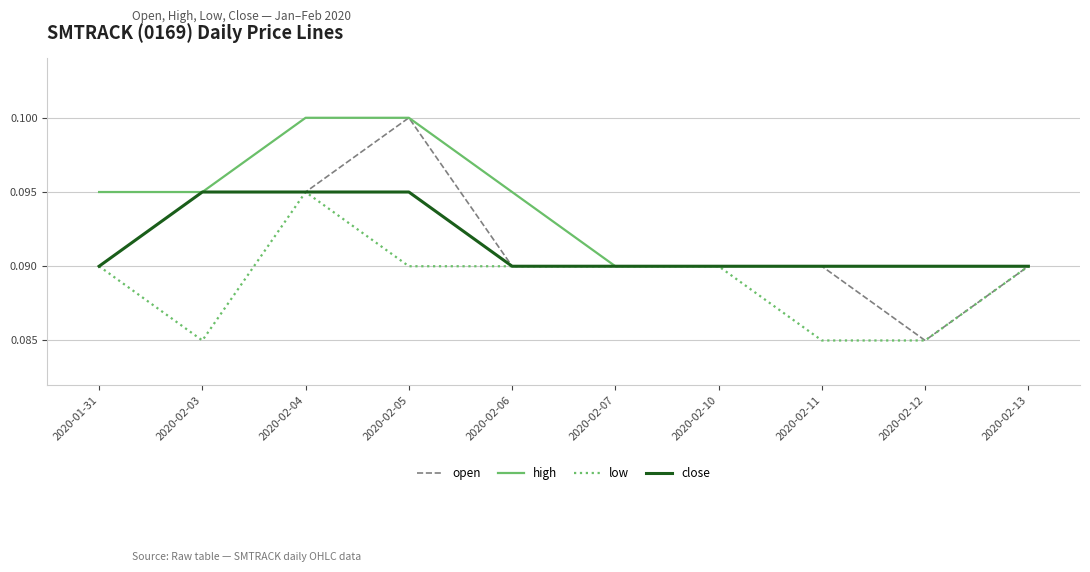

What is the total value across all series at 2020-02-05?

0.4